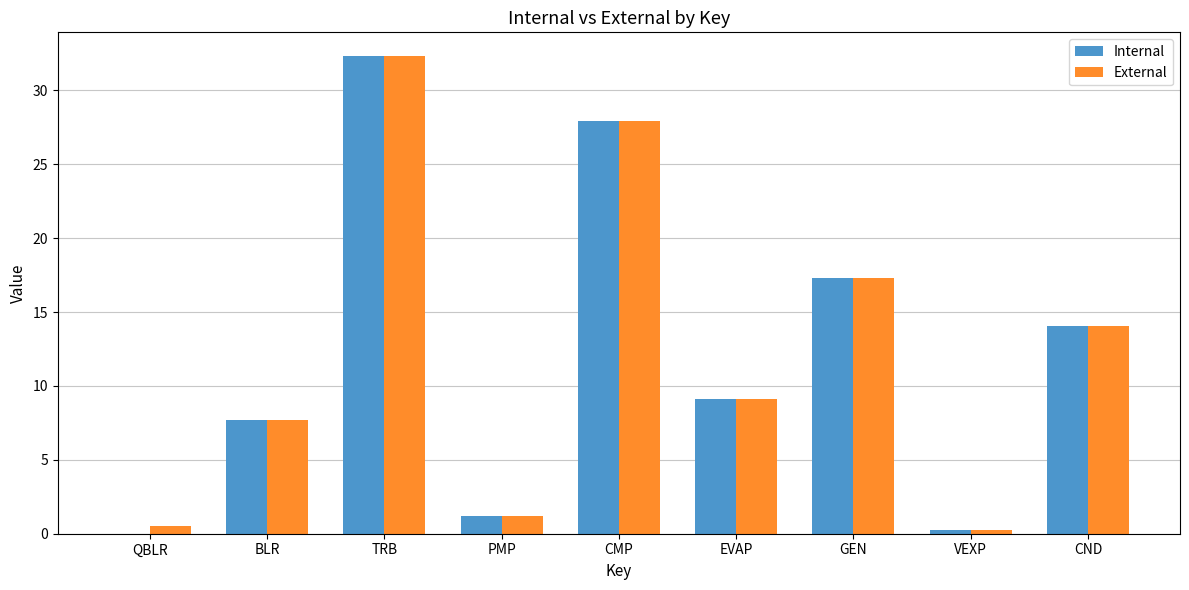

Read the Internal value at BLR.

7.7